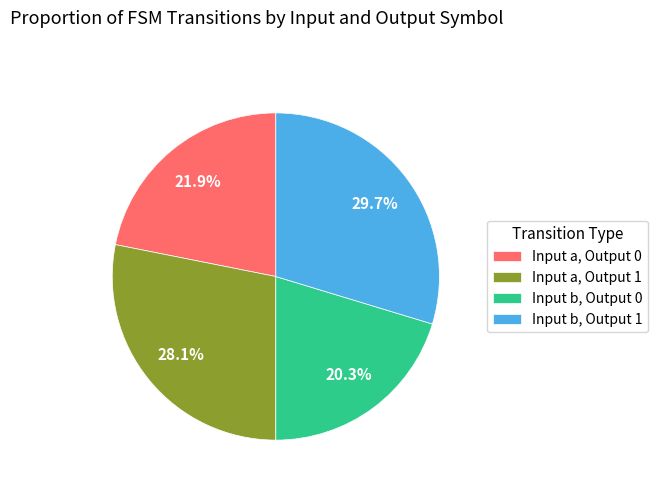

Which slice is the smallest?

Input b, Output 0